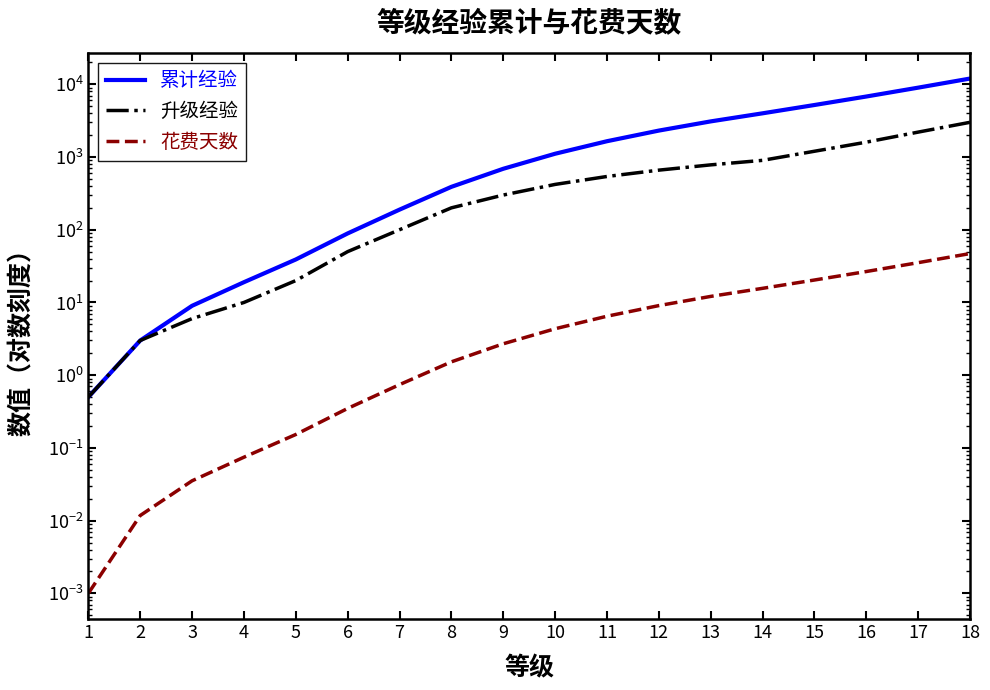

True or false: 累计经验 and 升级经验 cross at least once.

False